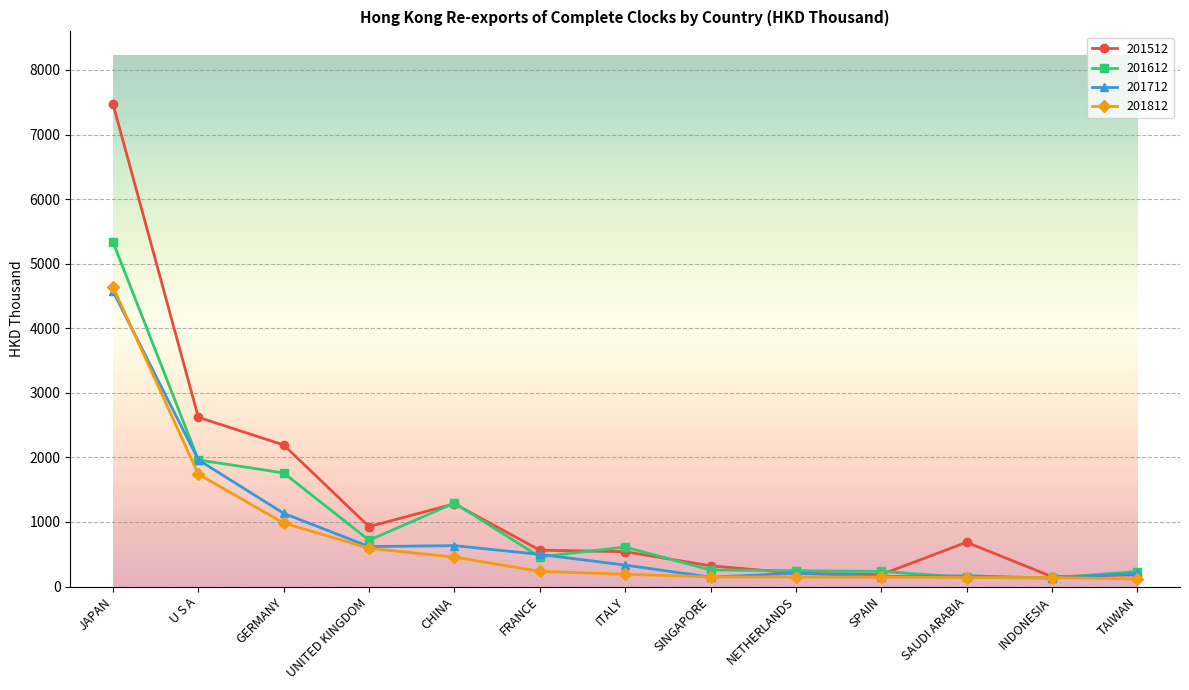

Is it true that 201712 equals 1961.7 at U S A?

True